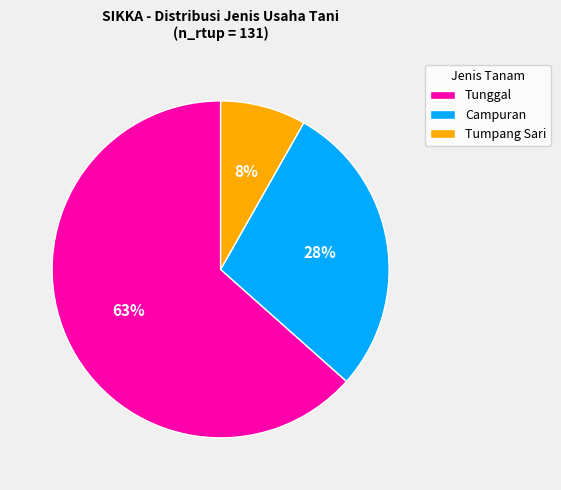

Count the number of slices in the pie.

3